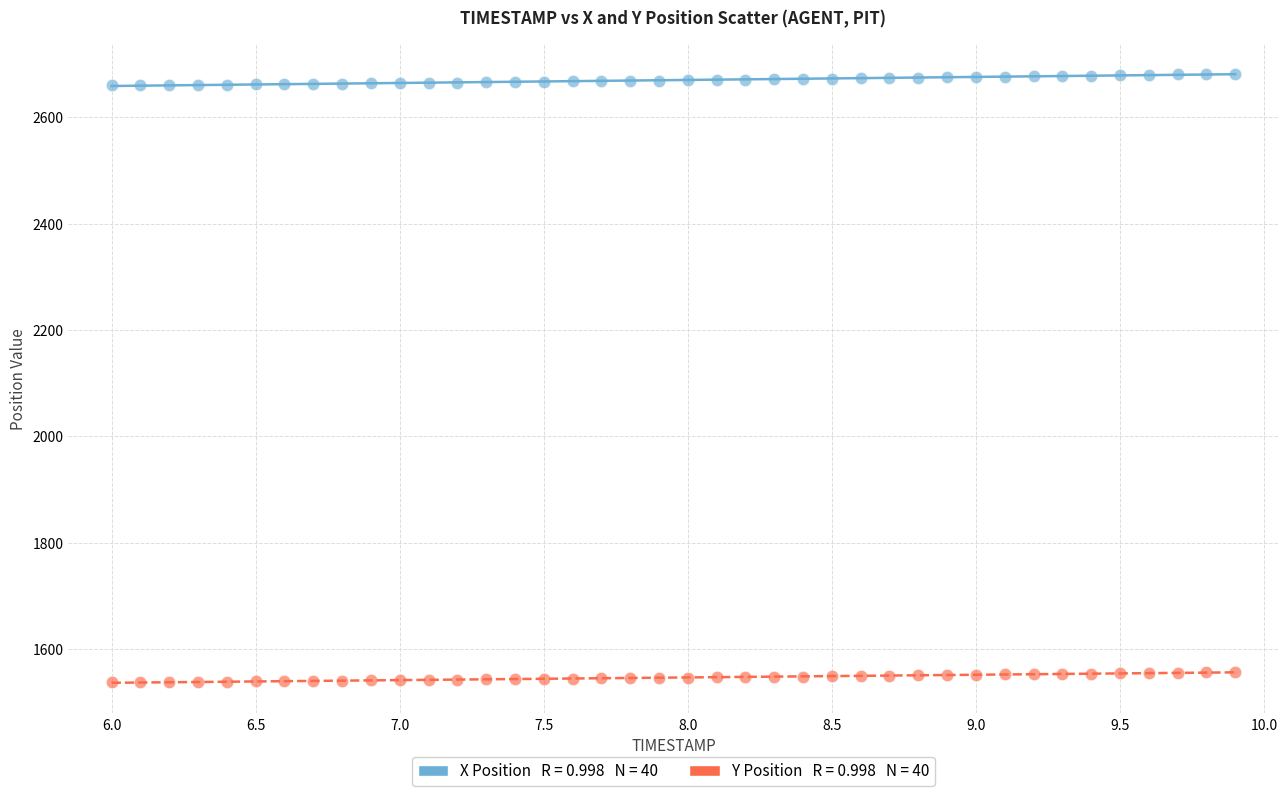

Across all data points, what is the range of Y values (max minus min)?

1143.5